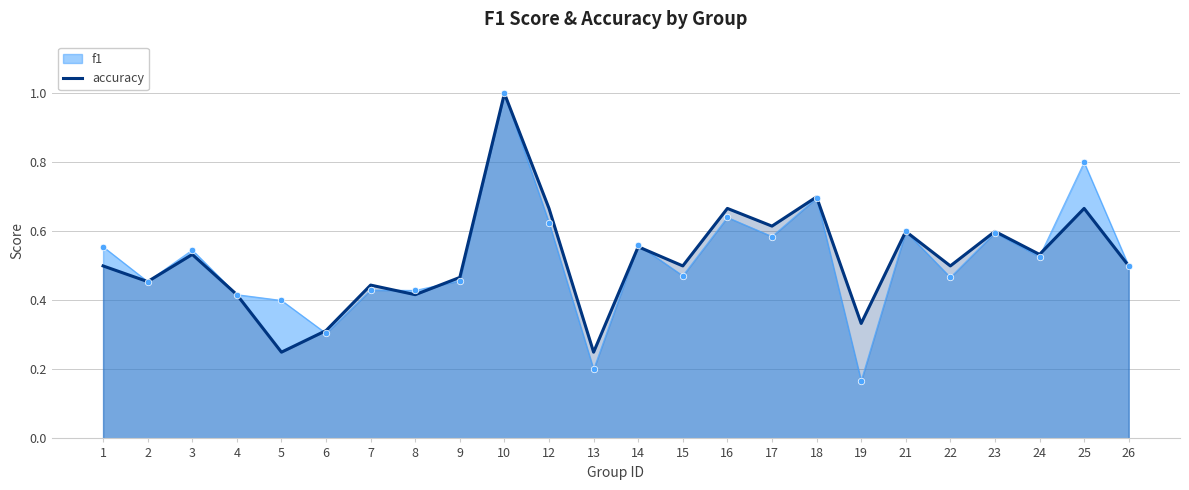

Which has a higher value, 8 or 23?

23